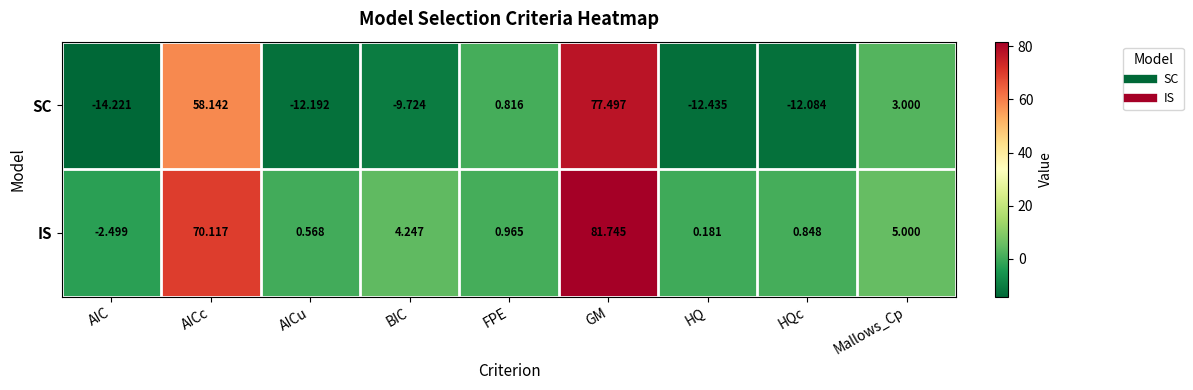

List the labels in order of IS value, smallest first.

AIC, HQ, AICu, HQc, FPE, BIC, Mallows_Cp, AICc, GM